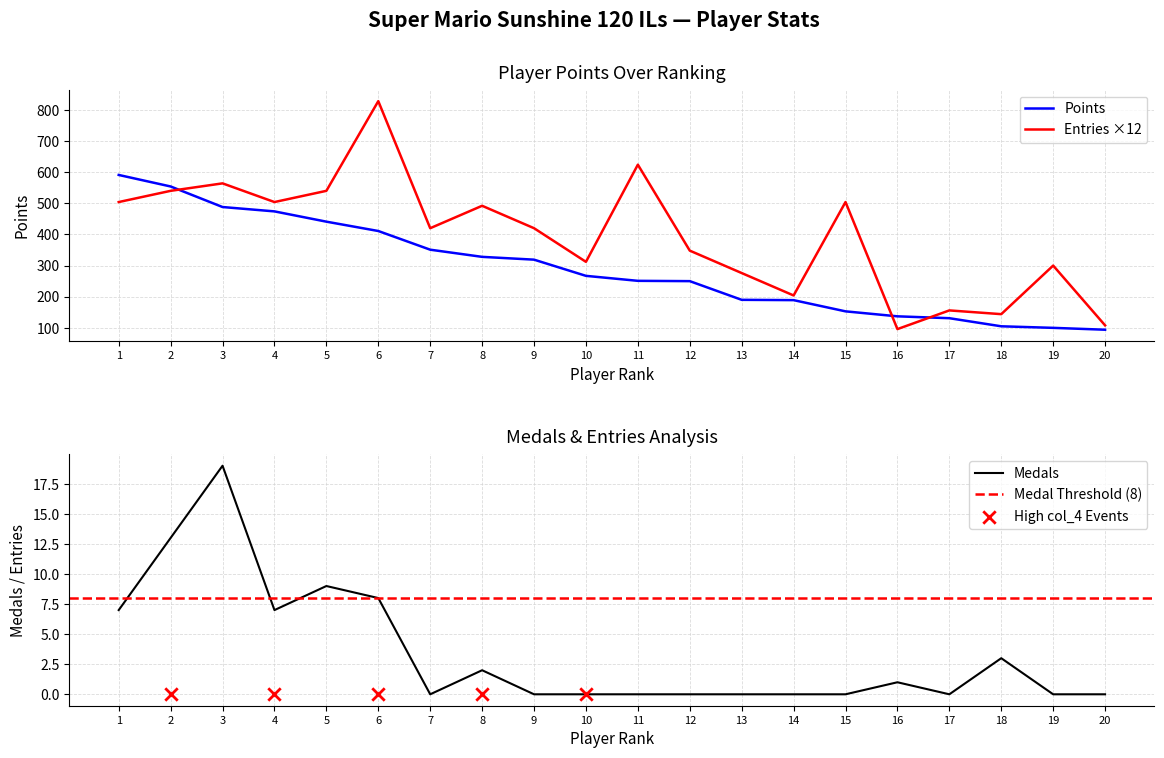

True or false: Points and Entries ×12 cross at least once.

True